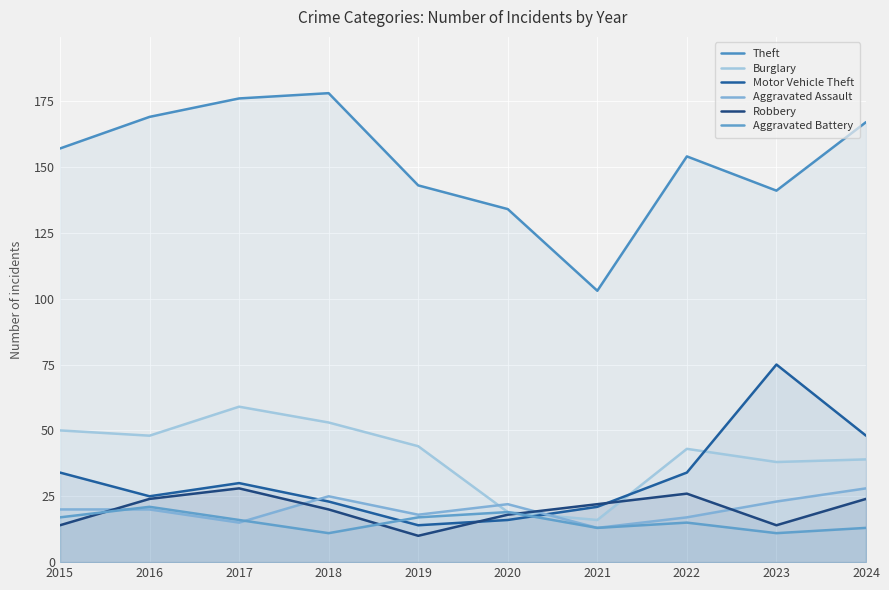

Count the number of categories in the chart.

10